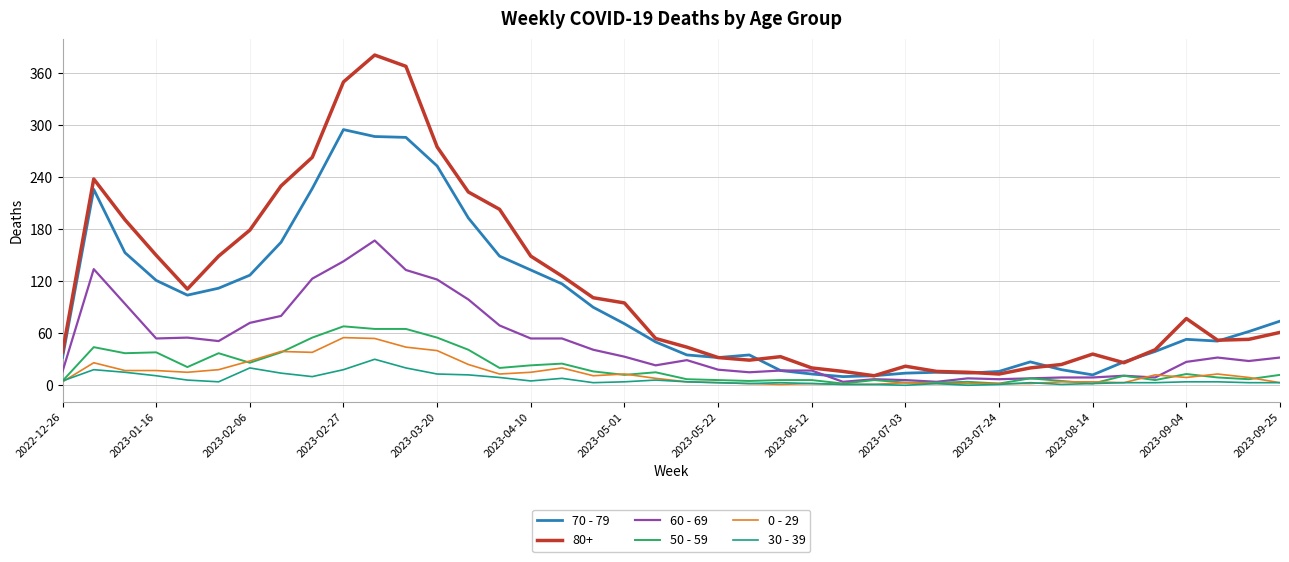

True or false: 80+ and 30 - 39 cross at least once.

False